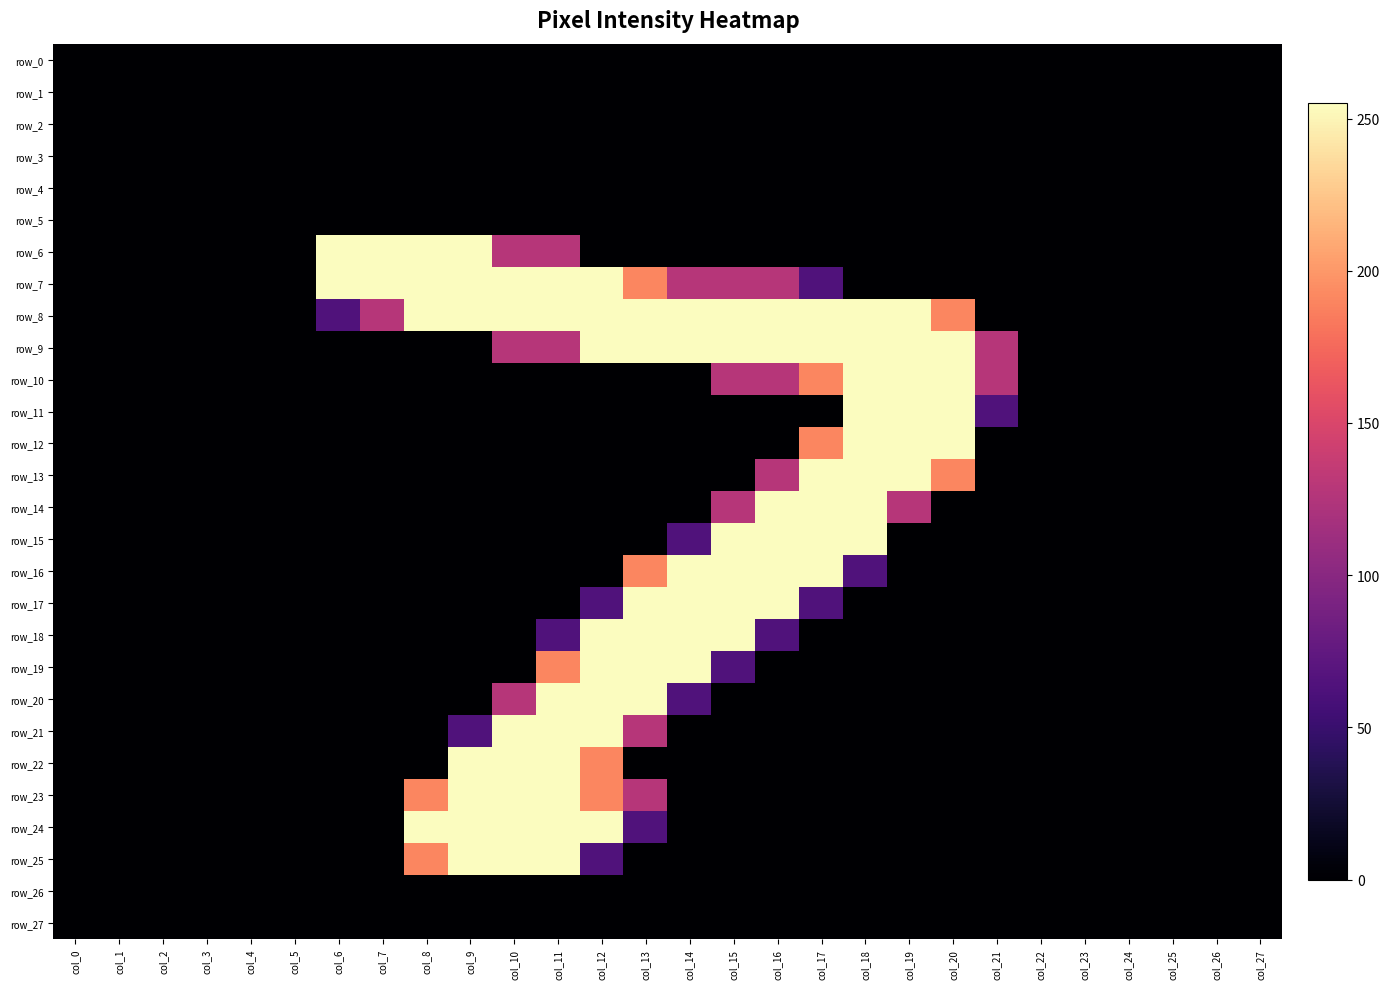

Reading right to left, what are all the values shown in this chart?

row_0: col_27=0	col_26=0	col_25=0	col_24=0	col_23=0	col_22=0	col_21=0	col_20=0	col_19=0	col_18=0	col_17=0	col_16=0	col_15=0	col_14=0	col_13=0	col_12=0	col_11=0	col_10=0	col_9=0	col_8=0	col_7=0	col_6=0	col_5=0	col_4=0	col_3=0	col_2=0	col_1=0	col_0=0
row_1: col_27=0	col_26=0	col_25=0	col_24=0	col_23=0	col_22=0	col_21=0	col_20=0	col_19=0	col_18=0	col_17=0	col_16=0	col_15=0	col_14=0	col_13=0	col_12=0	col_11=0	col_10=0	col_9=0	col_8=0	col_7=0	col_6=0	col_5=0	col_4=0	col_3=0	col_2=0	col_1=0	col_0=0
row_2: col_27=0	col_26=0	col_25=0	col_24=0	col_23=0	col_22=0	col_21=0	col_20=0	col_19=0	col_18=0	col_17=0	col_16=0	col_15=0	col_14=0	col_13=0	col_12=0	col_11=0	col_10=0	col_9=0	col_8=0	col_7=0	col_6=0	col_5=0	col_4=0	col_3=0	col_2=0	col_1=0	col_0=0
row_3: col_27=0	col_26=0	col_25=0	col_24=0	col_23=0	col_22=0	col_21=0	col_20=0	col_19=0	col_18=0	col_17=0	col_16=0	col_15=0	col_14=0	col_13=0	col_12=0	col_11=0	col_10=0	col_9=0	col_8=0	col_7=0	col_6=0	col_5=0	col_4=0	col_3=0	col_2=0	col_1=0	col_0=0
row_4: col_27=0	col_26=0	col_25=0	col_24=0	col_23=0	col_22=0	col_21=0	col_20=0	col_19=0	col_18=0	col_17=0	col_16=0	col_15=0	col_14=0	col_13=0	col_12=0	col_11=0	col_10=0	col_9=0	col_8=0	col_7=0	col_6=0	col_5=0	col_4=0	col_3=0	col_2=0	col_1=0	col_0=0
row_5: col_27=0	col_26=0	col_25=0	col_24=0	col_23=0	col_22=0	col_21=0	col_20=0	col_19=0	col_18=0	col_17=0	col_16=0	col_15=0	col_14=0	col_13=0	col_12=0	col_11=0	col_10=0	col_9=0	col_8=0	col_7=0	col_6=0	col_5=0	col_4=0	col_3=0	col_2=0	col_1=0	col_0=0
row_6: col_27=0	col_26=0	col_25=0	col_24=0	col_23=0	col_22=0	col_21=0	col_20=0	col_19=0	col_18=0	col_17=0	col_16=0	col_15=0	col_14=0	col_13=0	col_12=0	col_11=128	col_10=128	col_9=255	col_8=255	col_7=255	col_6=255	col_5=0	col_4=0	col_3=0	col_2=0	col_1=0	col_0=0
row_7: col_27=0	col_26=0	col_25=0	col_24=0	col_23=0	col_22=0	col_21=0	col_20=0	col_19=0	col_18=0	col_17=64	col_16=128	col_15=128	col_14=128	col_13=191	col_12=255	col_11=255	col_10=255	col_9=255	col_8=255	col_7=255	col_6=255	col_5=0	col_4=0	col_3=0	col_2=0	col_1=0	col_0=0
row_8: col_27=0	col_26=0	col_25=0	col_24=0	col_23=0	col_22=0	col_21=0	col_20=191	col_19=255	col_18=255	col_17=255	col_16=255	col_15=255	col_14=255	col_13=255	col_12=255	col_11=255	col_10=255	col_9=255	col_8=255	col_7=128	col_6=64	col_5=0	col_4=0	col_3=0	col_2=0	col_1=0	col_0=0
row_9: col_27=0	col_26=0	col_25=0	col_24=0	col_23=0	col_22=0	col_21=128	col_20=255	col_19=255	col_18=255	col_17=255	col_16=255	col_15=255	col_14=255	col_13=255	col_12=255	col_11=128	col_10=128	col_9=0	col_8=0	col_7=0	col_6=0	col_5=0	col_4=0	col_3=0	col_2=0	col_1=0	col_0=0
row_10: col_27=0	col_26=0	col_25=0	col_24=0	col_23=0	col_22=0	col_21=128	col_20=255	col_19=255	col_18=255	col_17=191	col_16=128	col_15=128	col_14=0	col_13=0	col_12=0	col_11=0	col_10=0	col_9=0	col_8=0	col_7=0	col_6=0	col_5=0	col_4=0	col_3=0	col_2=0	col_1=0	col_0=0
row_11: col_27=0	col_26=0	col_25=0	col_24=0	col_23=0	col_22=0	col_21=64	col_20=255	col_19=255	col_18=255	col_17=0	col_16=0	col_15=0	col_14=0	col_13=0	col_12=0	col_11=0	col_10=0	col_9=0	col_8=0	col_7=0	col_6=0	col_5=0	col_4=0	col_3=0	col_2=0	col_1=0	col_0=0
row_12: col_27=0	col_26=0	col_25=0	col_24=0	col_23=0	col_22=0	col_21=0	col_20=255	col_19=255	col_18=255	col_17=191	col_16=0	col_15=0	col_14=0	col_13=0	col_12=0	col_11=0	col_10=0	col_9=0	col_8=0	col_7=0	col_6=0	col_5=0	col_4=0	col_3=0	col_2=0	col_1=0	col_0=0
row_13: col_27=0	col_26=0	col_25=0	col_24=0	col_23=0	col_22=0	col_21=0	col_20=191	col_19=255	col_18=255	col_17=255	col_16=128	col_15=0	col_14=0	col_13=0	col_12=0	col_11=0	col_10=0	col_9=0	col_8=0	col_7=0	col_6=0	col_5=0	col_4=0	col_3=0	col_2=0	col_1=0	col_0=0
row_14: col_27=0	col_26=0	col_25=0	col_24=0	col_23=0	col_22=0	col_21=0	col_20=0	col_19=128	col_18=255	col_17=255	col_16=255	col_15=128	col_14=0	col_13=0	col_12=0	col_11=0	col_10=0	col_9=0	col_8=0	col_7=0	col_6=0	col_5=0	col_4=0	col_3=0	col_2=0	col_1=0	col_0=0
row_15: col_27=0	col_26=0	col_25=0	col_24=0	col_23=0	col_22=0	col_21=0	col_20=0	col_19=0	col_18=255	col_17=255	col_16=255	col_15=255	col_14=64	col_13=0	col_12=0	col_11=0	col_10=0	col_9=0	col_8=0	col_7=0	col_6=0	col_5=0	col_4=0	col_3=0	col_2=0	col_1=0	col_0=0
row_16: col_27=0	col_26=0	col_25=0	col_24=0	col_23=0	col_22=0	col_21=0	col_20=0	col_19=0	col_18=64	col_17=255	col_16=255	col_15=255	col_14=255	col_13=191	col_12=0	col_11=0	col_10=0	col_9=0	col_8=0	col_7=0	col_6=0	col_5=0	col_4=0	col_3=0	col_2=0	col_1=0	col_0=0
row_17: col_27=0	col_26=0	col_25=0	col_24=0	col_23=0	col_22=0	col_21=0	col_20=0	col_19=0	col_18=0	col_17=64	col_16=255	col_15=255	col_14=255	col_13=255	col_12=64	col_11=0	col_10=0	col_9=0	col_8=0	col_7=0	col_6=0	col_5=0	col_4=0	col_3=0	col_2=0	col_1=0	col_0=0
row_18: col_27=0	col_26=0	col_25=0	col_24=0	col_23=0	col_22=0	col_21=0	col_20=0	col_19=0	col_18=0	col_17=0	col_16=64	col_15=255	col_14=255	col_13=255	col_12=255	col_11=64	col_10=0	col_9=0	col_8=0	col_7=0	col_6=0	col_5=0	col_4=0	col_3=0	col_2=0	col_1=0	col_0=0
row_19: col_27=0	col_26=0	col_25=0	col_24=0	col_23=0	col_22=0	col_21=0	col_20=0	col_19=0	col_18=0	col_17=0	col_16=0	col_15=64	col_14=255	col_13=255	col_12=255	col_11=191	col_10=0	col_9=0	col_8=0	col_7=0	col_6=0	col_5=0	col_4=0	col_3=0	col_2=0	col_1=0	col_0=0
row_20: col_27=0	col_26=0	col_25=0	col_24=0	col_23=0	col_22=0	col_21=0	col_20=0	col_19=0	col_18=0	col_17=0	col_16=0	col_15=0	col_14=64	col_13=255	col_12=255	col_11=255	col_10=128	col_9=0	col_8=0	col_7=0	col_6=0	col_5=0	col_4=0	col_3=0	col_2=0	col_1=0	col_0=0
row_21: col_27=0	col_26=0	col_25=0	col_24=0	col_23=0	col_22=0	col_21=0	col_20=0	col_19=0	col_18=0	col_17=0	col_16=0	col_15=0	col_14=0	col_13=128	col_12=255	col_11=255	col_10=255	col_9=64	col_8=0	col_7=0	col_6=0	col_5=0	col_4=0	col_3=0	col_2=0	col_1=0	col_0=0
row_22: col_27=0	col_26=0	col_25=0	col_24=0	col_23=0	col_22=0	col_21=0	col_20=0	col_19=0	col_18=0	col_17=0	col_16=0	col_15=0	col_14=0	col_13=0	col_12=191	col_11=255	col_10=255	col_9=255	col_8=0	col_7=0	col_6=0	col_5=0	col_4=0	col_3=0	col_2=0	col_1=0	col_0=0
row_23: col_27=0	col_26=0	col_25=0	col_24=0	col_23=0	col_22=0	col_21=0	col_20=0	col_19=0	col_18=0	col_17=0	col_16=0	col_15=0	col_14=0	col_13=128	col_12=191	col_11=255	col_10=255	col_9=255	col_8=191	col_7=0	col_6=0	col_5=0	col_4=0	col_3=0	col_2=0	col_1=0	col_0=0
row_24: col_27=0	col_26=0	col_25=0	col_24=0	col_23=0	col_22=0	col_21=0	col_20=0	col_19=0	col_18=0	col_17=0	col_16=0	col_15=0	col_14=0	col_13=64	col_12=255	col_11=255	col_10=255	col_9=255	col_8=255	col_7=0	col_6=0	col_5=0	col_4=0	col_3=0	col_2=0	col_1=0	col_0=0
row_25: col_27=0	col_26=0	col_25=0	col_24=0	col_23=0	col_22=0	col_21=0	col_20=0	col_19=0	col_18=0	col_17=0	col_16=0	col_15=0	col_14=0	col_13=0	col_12=64	col_11=255	col_10=255	col_9=255	col_8=191	col_7=0	col_6=0	col_5=0	col_4=0	col_3=0	col_2=0	col_1=0	col_0=0
row_26: col_27=0	col_26=0	col_25=0	col_24=0	col_23=0	col_22=0	col_21=0	col_20=0	col_19=0	col_18=0	col_17=0	col_16=0	col_15=0	col_14=0	col_13=0	col_12=0	col_11=0	col_10=0	col_9=0	col_8=0	col_7=0	col_6=0	col_5=0	col_4=0	col_3=0	col_2=0	col_1=0	col_0=0
row_27: col_27=0	col_26=0	col_25=0	col_24=0	col_23=0	col_22=0	col_21=0	col_20=0	col_19=0	col_18=0	col_17=0	col_16=0	col_15=0	col_14=0	col_13=0	col_12=0	col_11=0	col_10=0	col_9=0	col_8=0	col_7=0	col_6=0	col_5=0	col_4=0	col_3=0	col_2=0	col_1=0	col_0=0